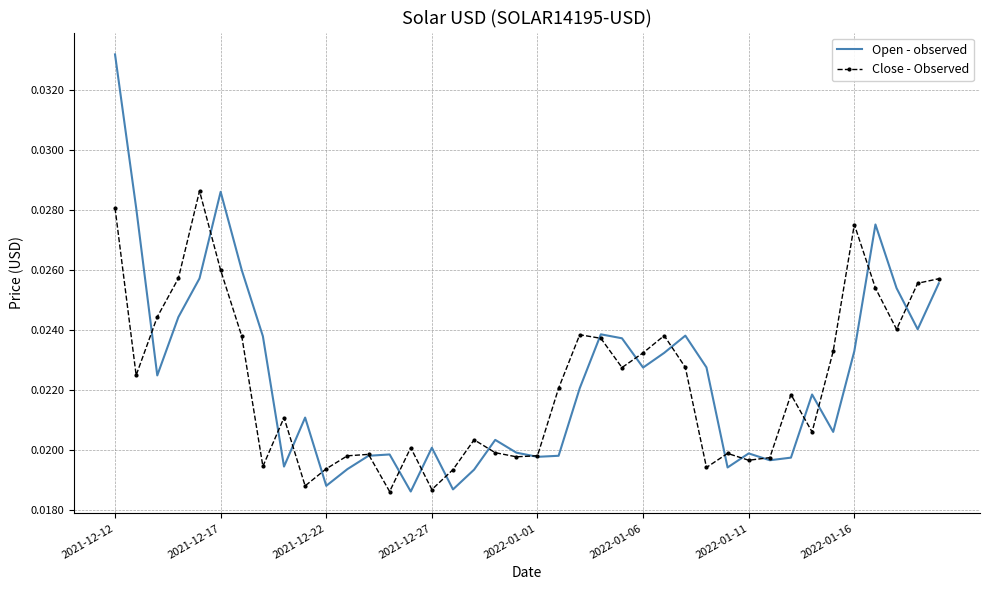

Which series has the largest range (max minus min)?

Open - observed